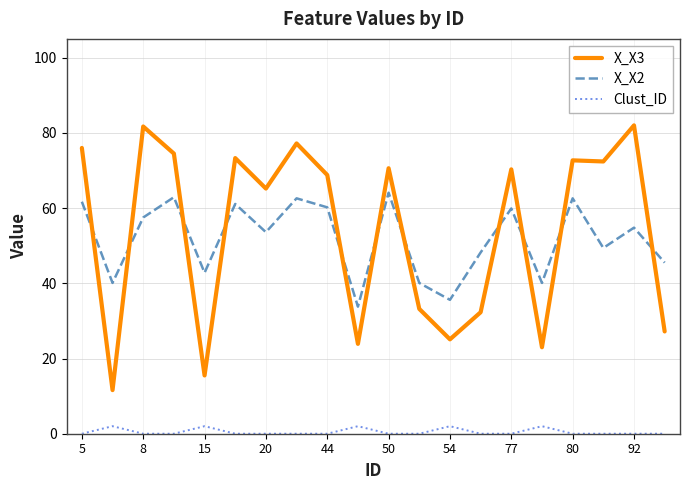

What is the lowest value of the X_X3 series?

11.6